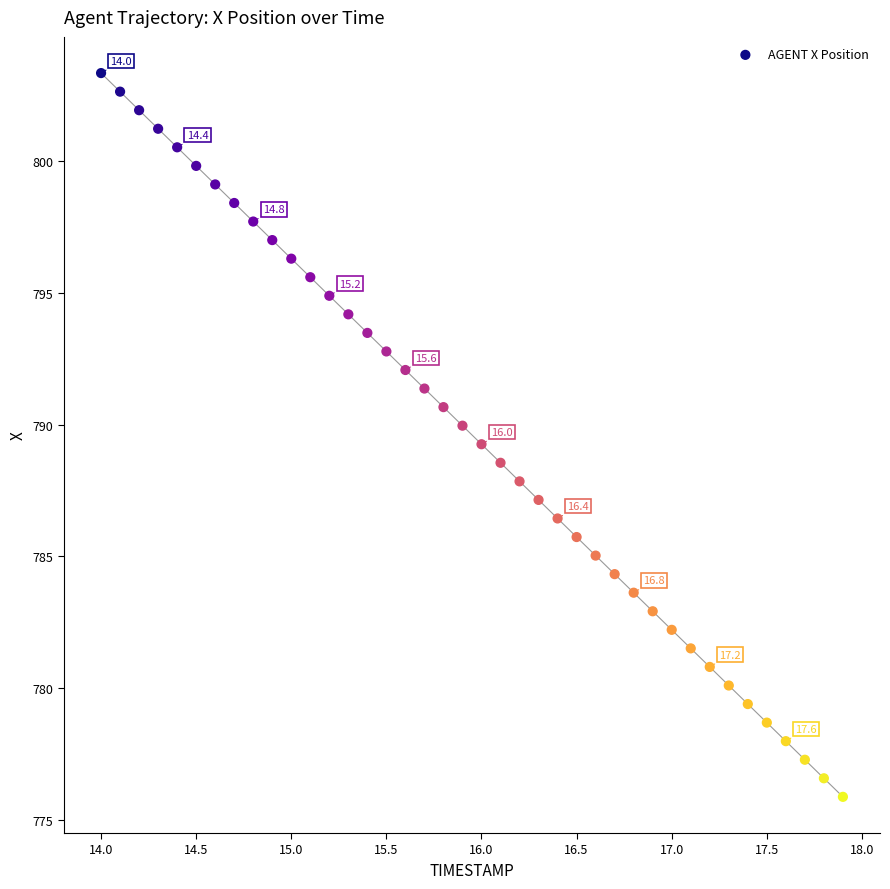

What is the range of X values (max minus min)?

3.9